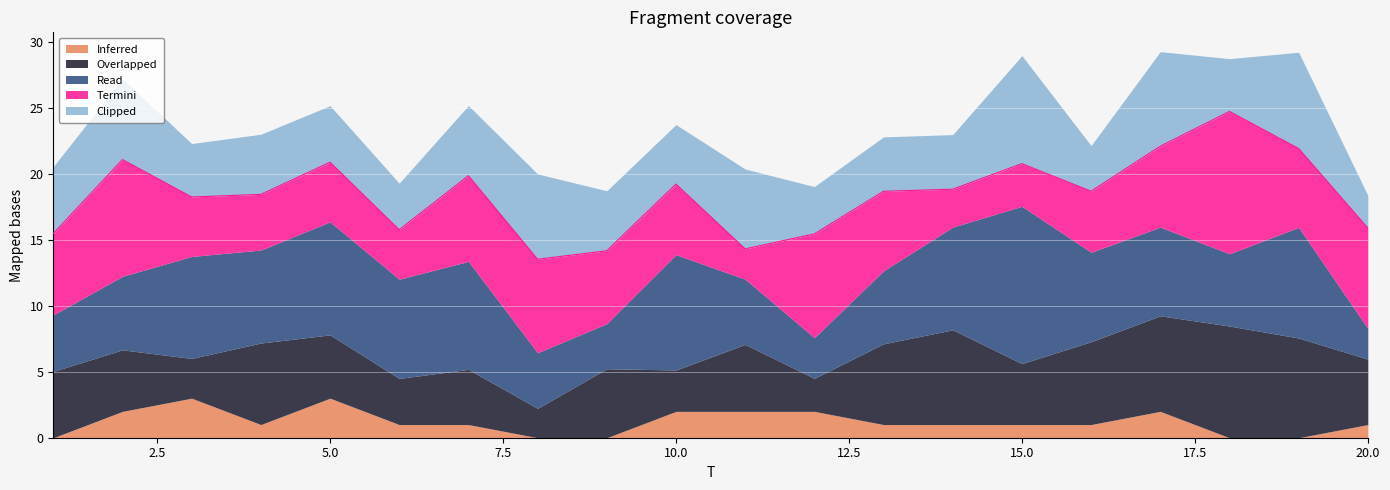

The FC series shows 0.0 at 19. True or false?

True